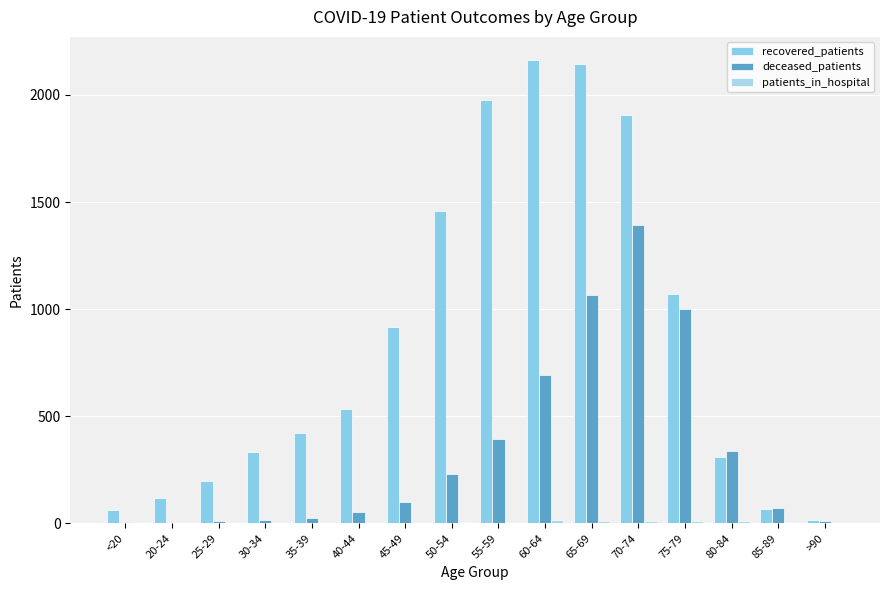

What is the label of the 8th bar from the left?

50-54